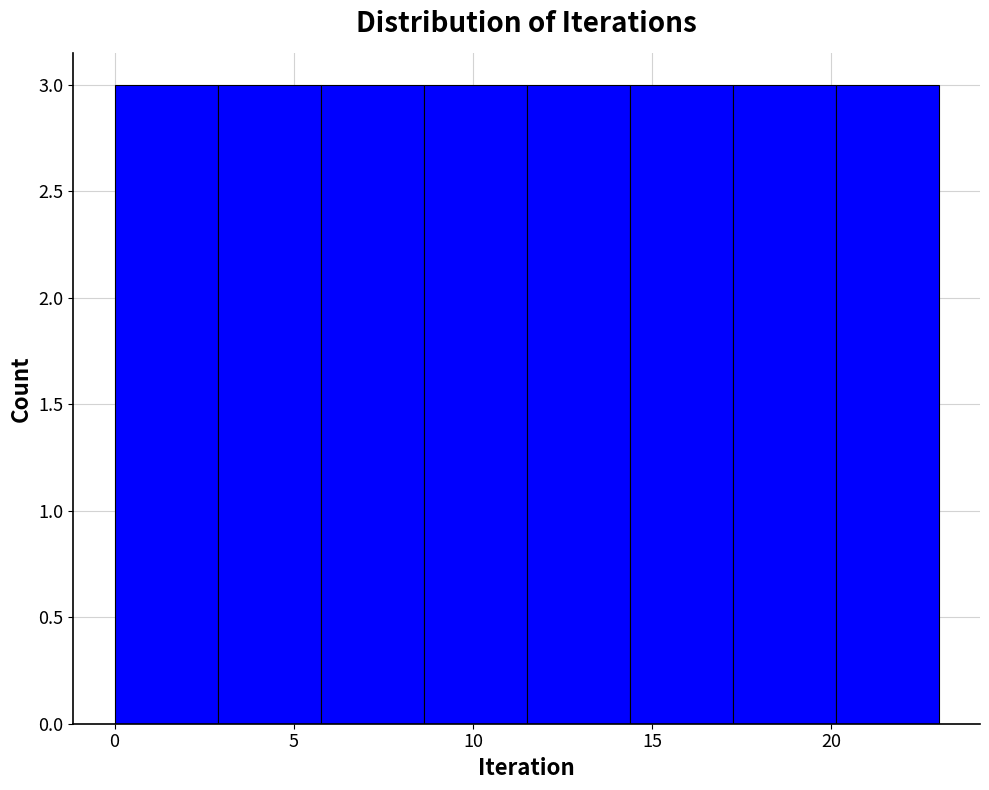

How tall is the bar that spans 20.0 to 23.0 on the x-axis? Neither the bar edges nor the heights are printed on the chart, so give them approximately, as read against the axes.

3